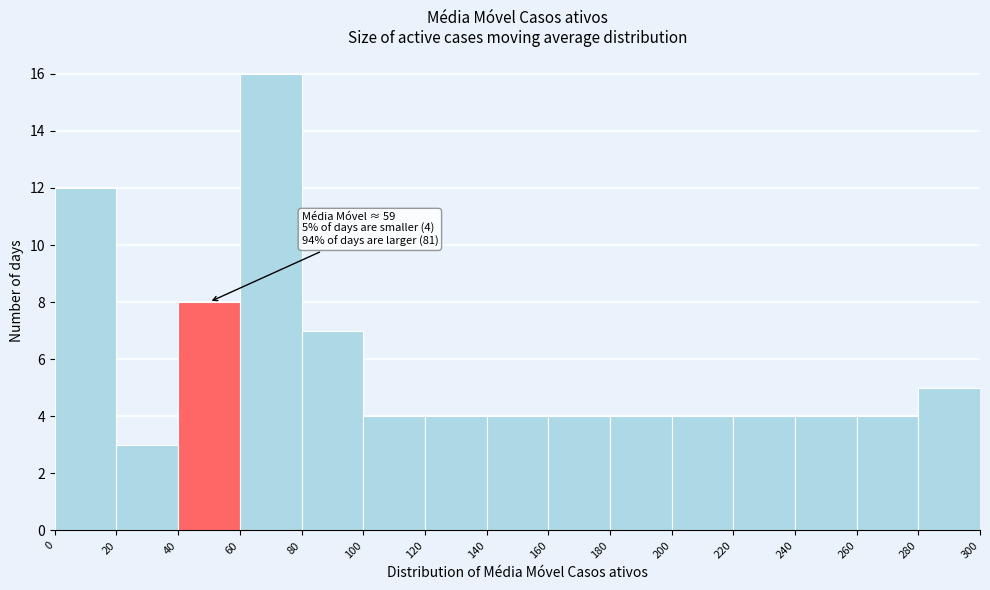

Which range on the x-axis has the tallest bar?

60 to 80